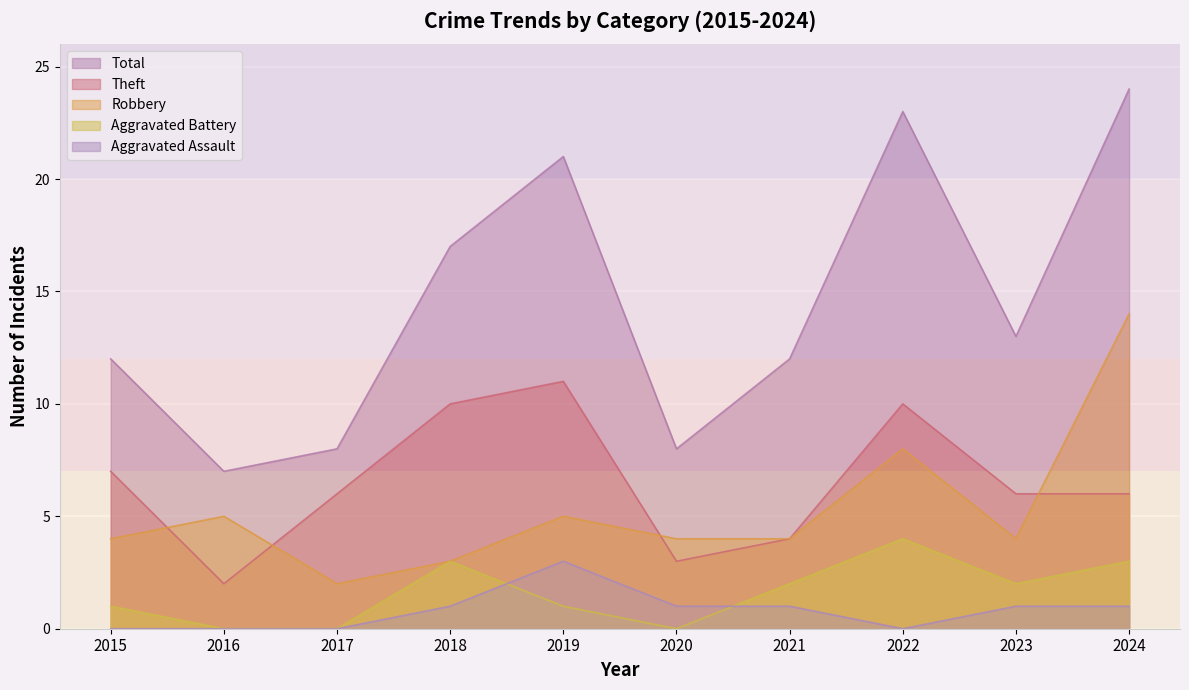

Is the value of Aggravated Assault at 2018 greater than the value of Theft at 2024?

No